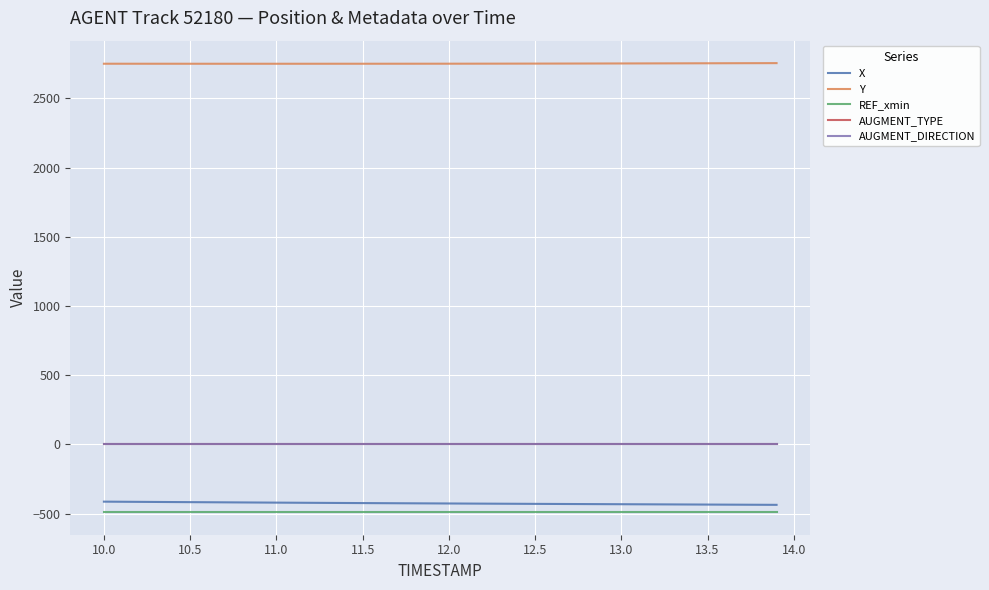

Does the chart have visible grid lines?

Yes